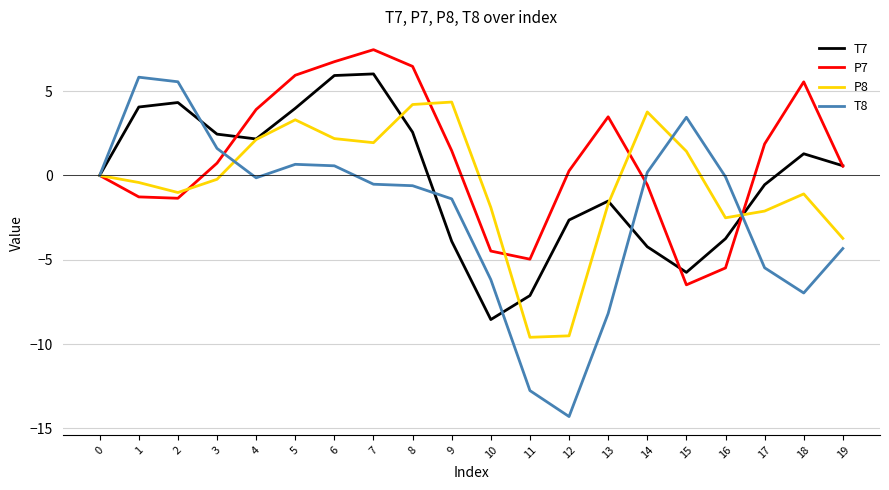

Is this an area chart (filled region under the line)?

No